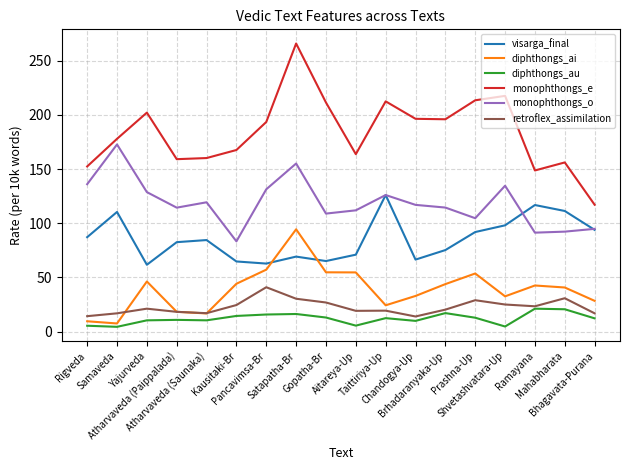

Is it true that retroflex_assimilation equals 24.9 at Shvetashvatara-Up?

True